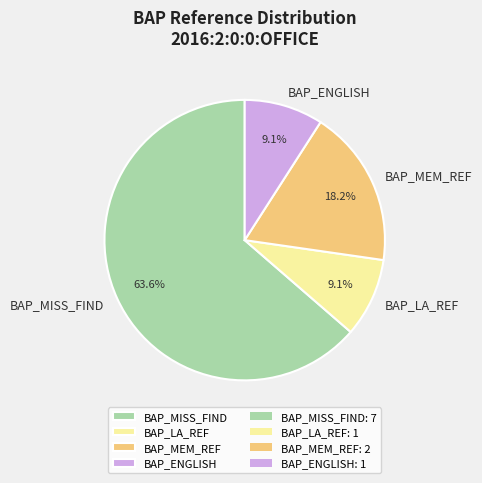

Between BAP_MEM_REF and BAP_LA_REF, which is larger?

BAP_MEM_REF